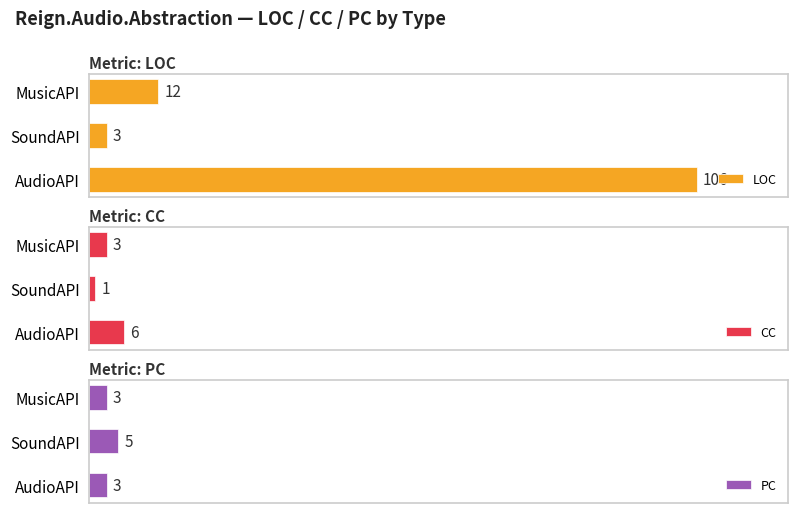

Count the CC values in the range 1 to 6.

3